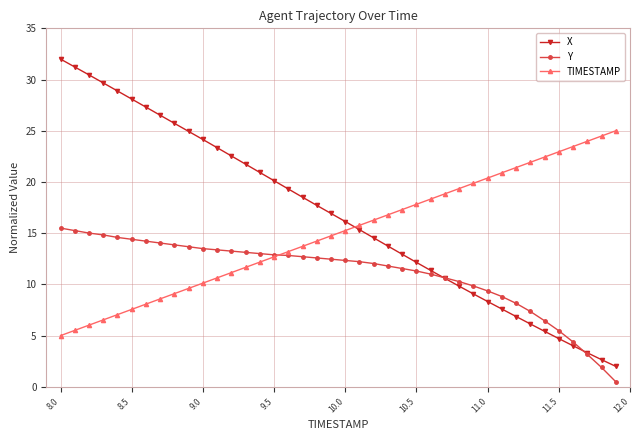

Which series has the largest total across all categories?

X